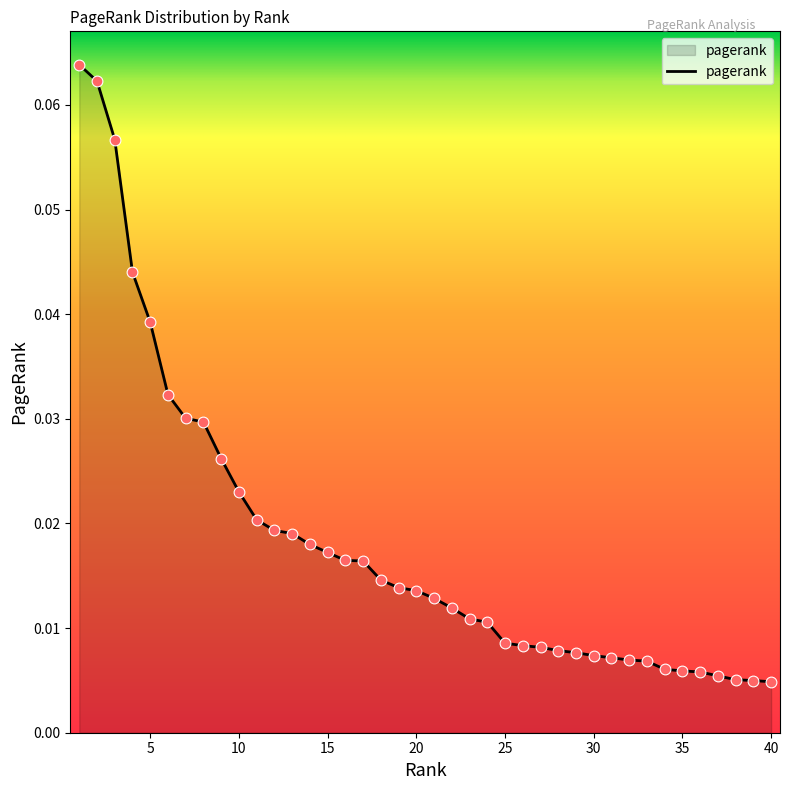

How many lines are shown in the chart?

1